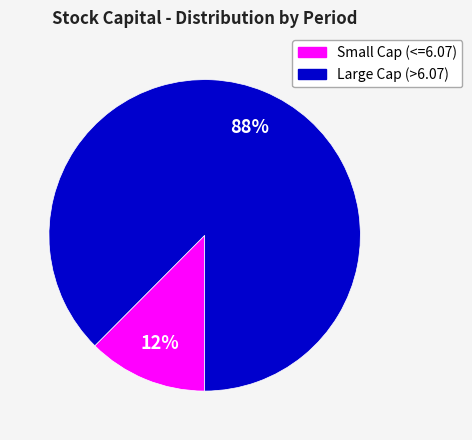

To the nearest percent, what is the average slice percentage?

50%